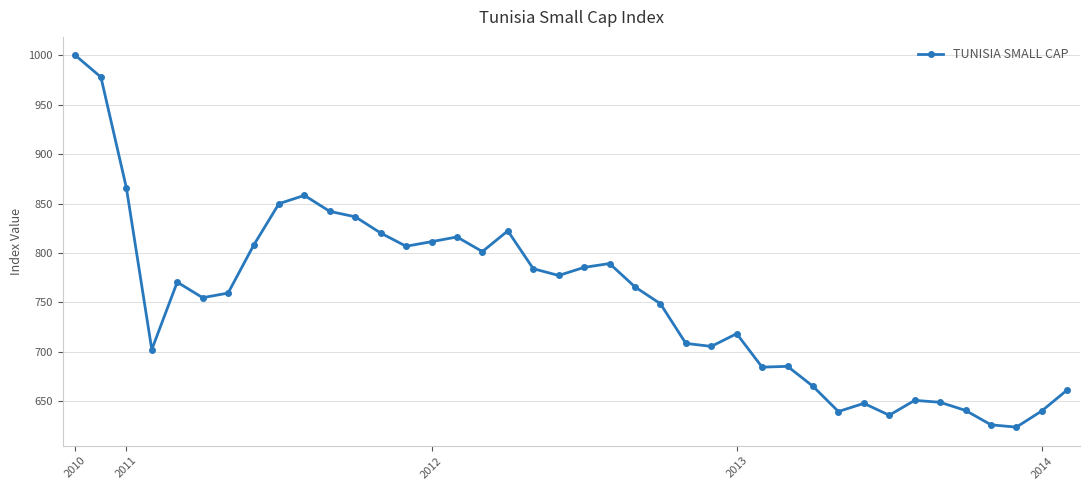

What is the value of the 39th point from the left?

640.3